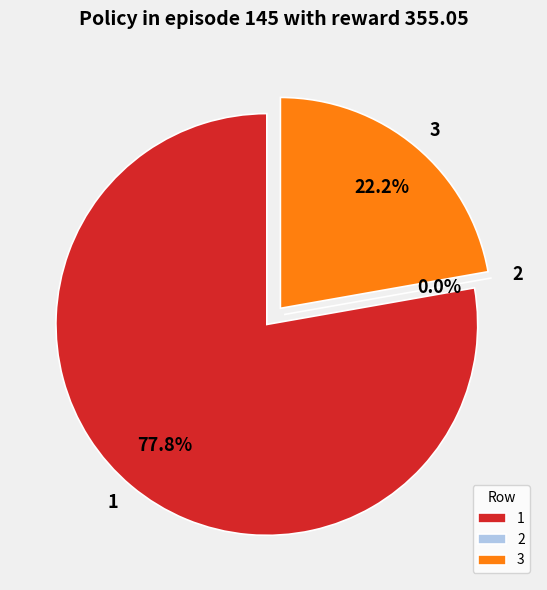

Which category has the smallest portion of the pie?

2